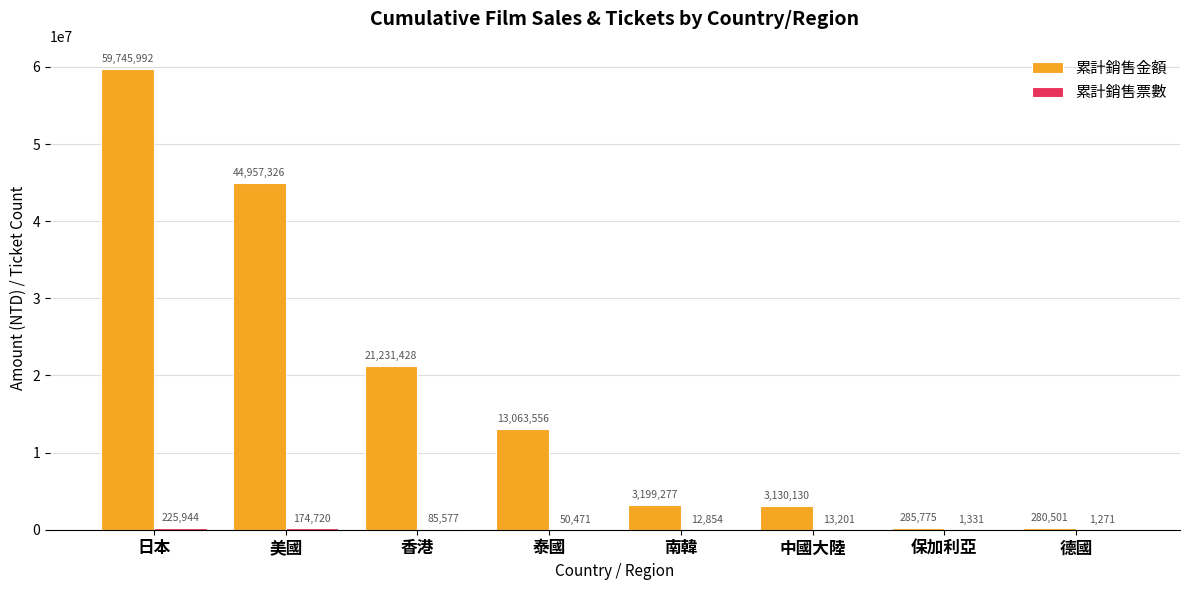

What is the maximum value for 累計銷售金額?

59745992